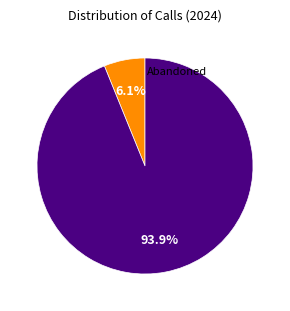

Does any single category account for the majority?

Yes